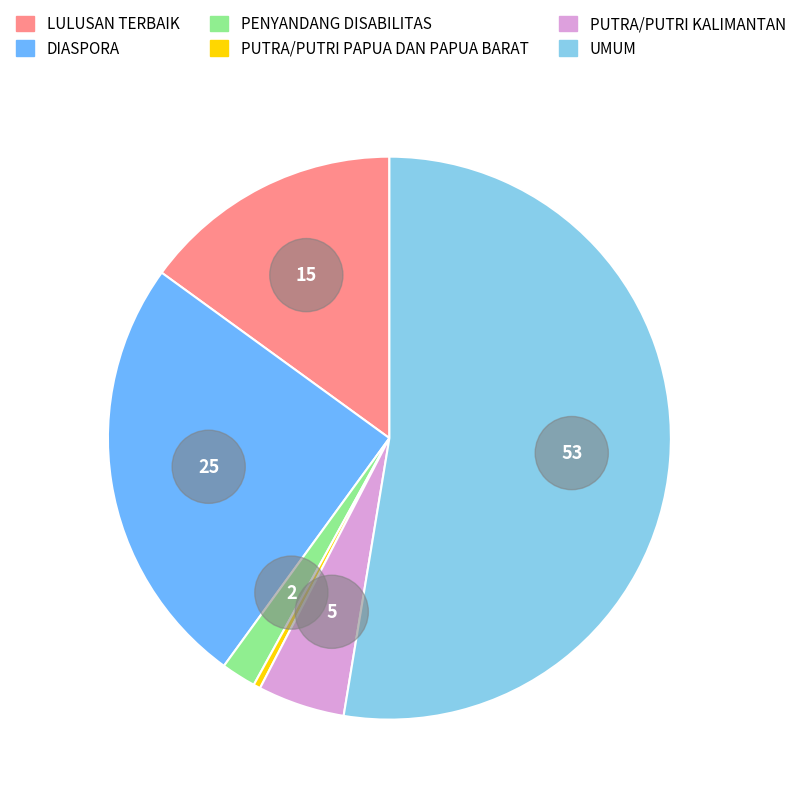

Is there a majority slice in this chart?

Yes